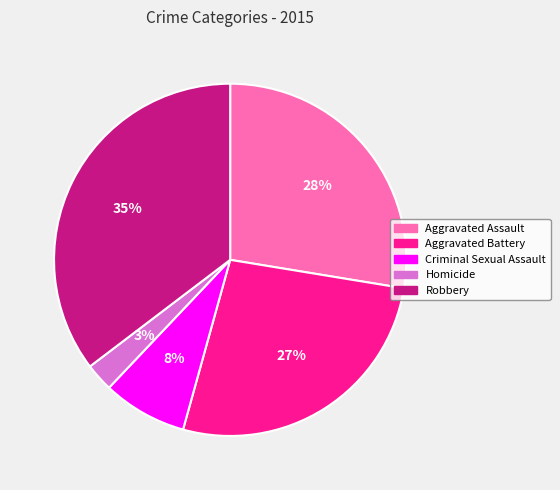

To the nearest percent, what is the average slice percentage?

20%